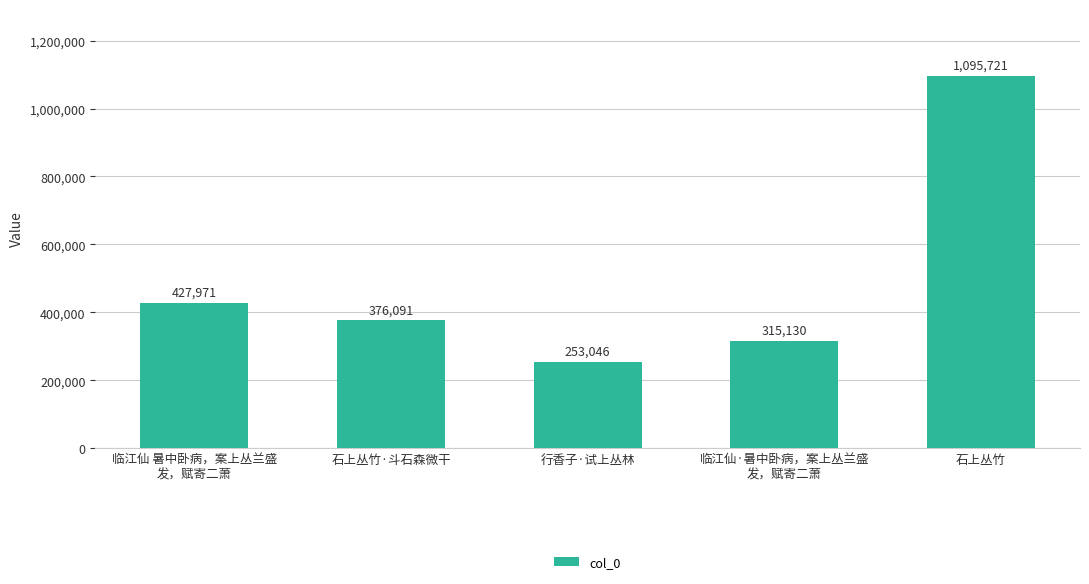

Rank the categories by value from highest to lowest.

石上丛竹, 临江仙 暑中卧病，案上丛兰盛
发，赋寄二萧, 石上丛竹·斗石森微干, 临江仙·暑中卧病，案上丛兰盛
发，赋寄二萧, 行香子·试上丛林